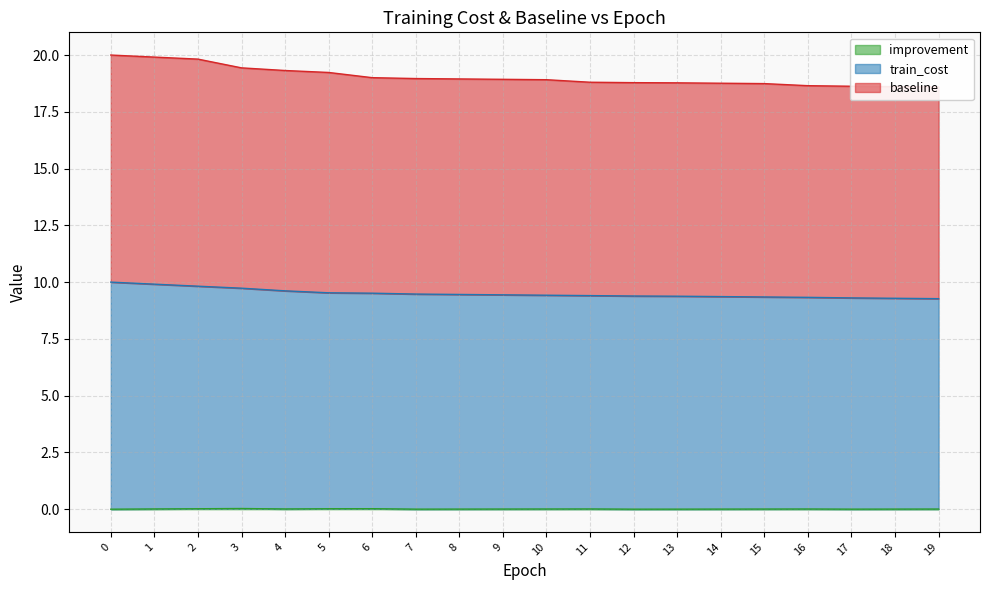

List the labels in order of train_cost value, smallest first.

19, 18, 17, 16, 15, 14, 13, 12, 11, 10, 9, 8, 7, 6, 5, 4, 3, 2, 1, 0